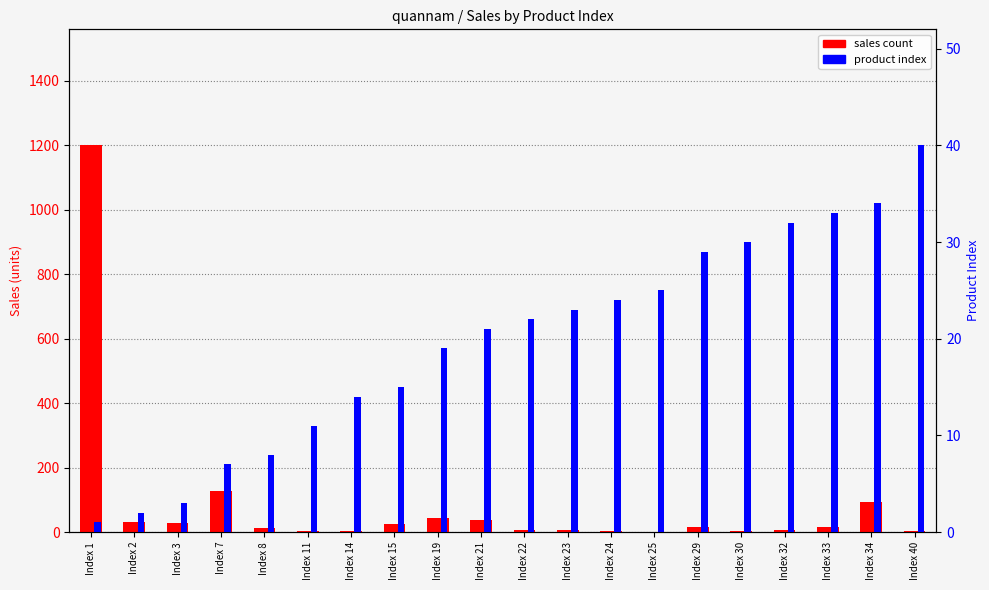

The value of product index at Index 33 is 33. True or false?

True